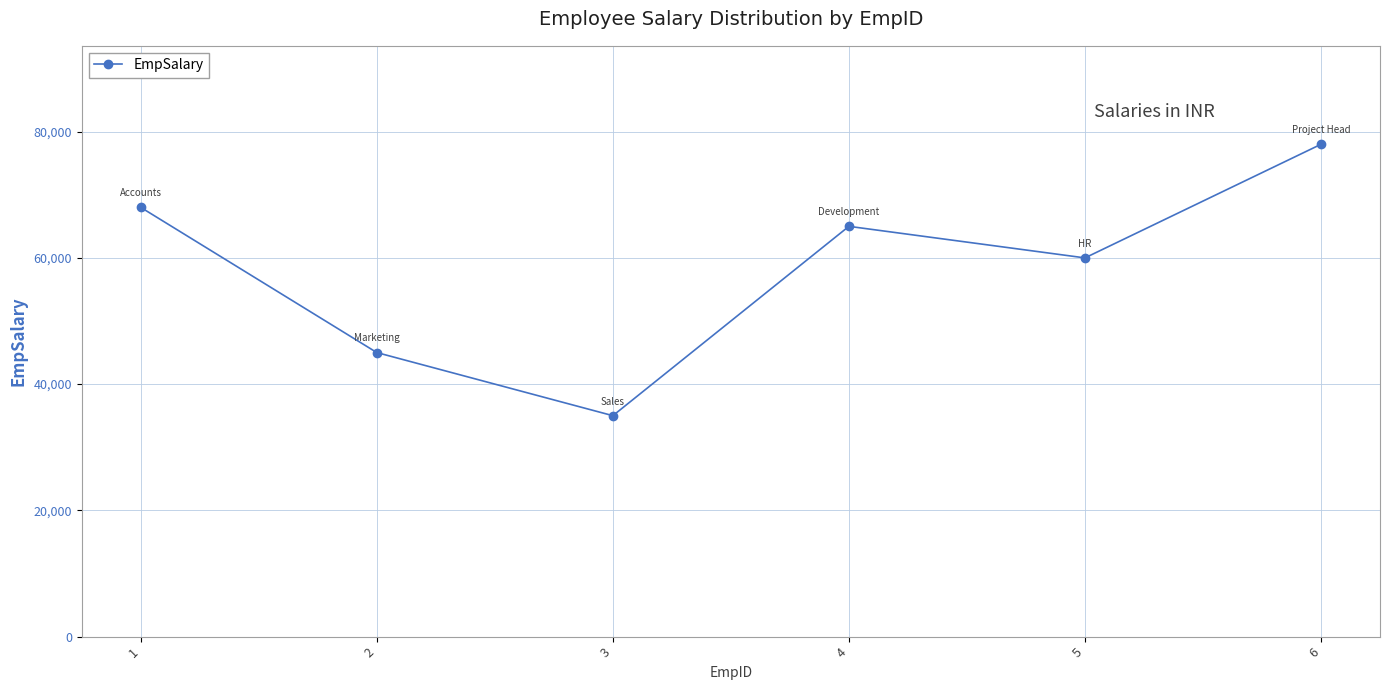

What is the difference between the maximum and minimum values?

43000